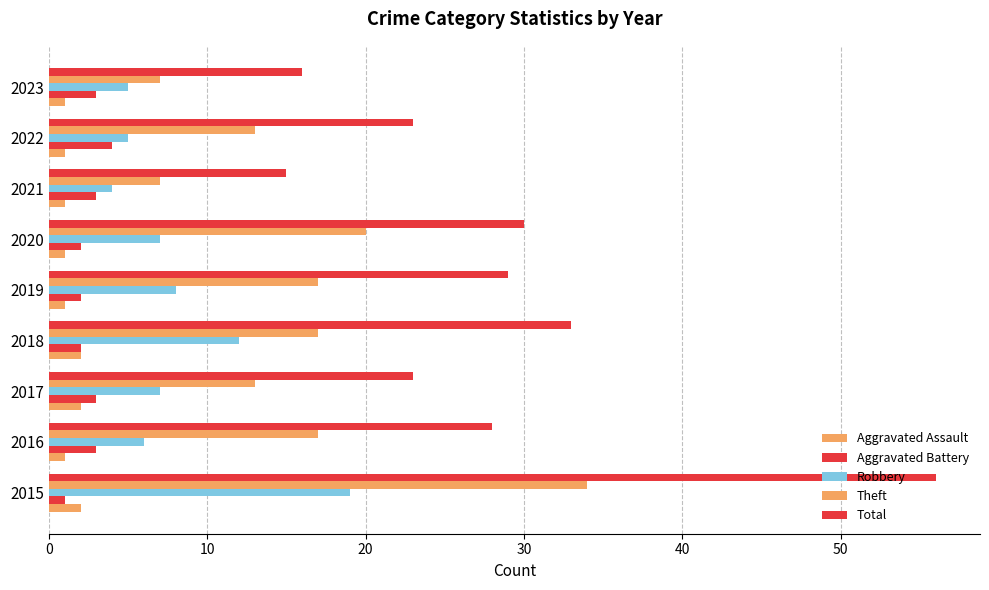

How many series are shown in this chart?

5